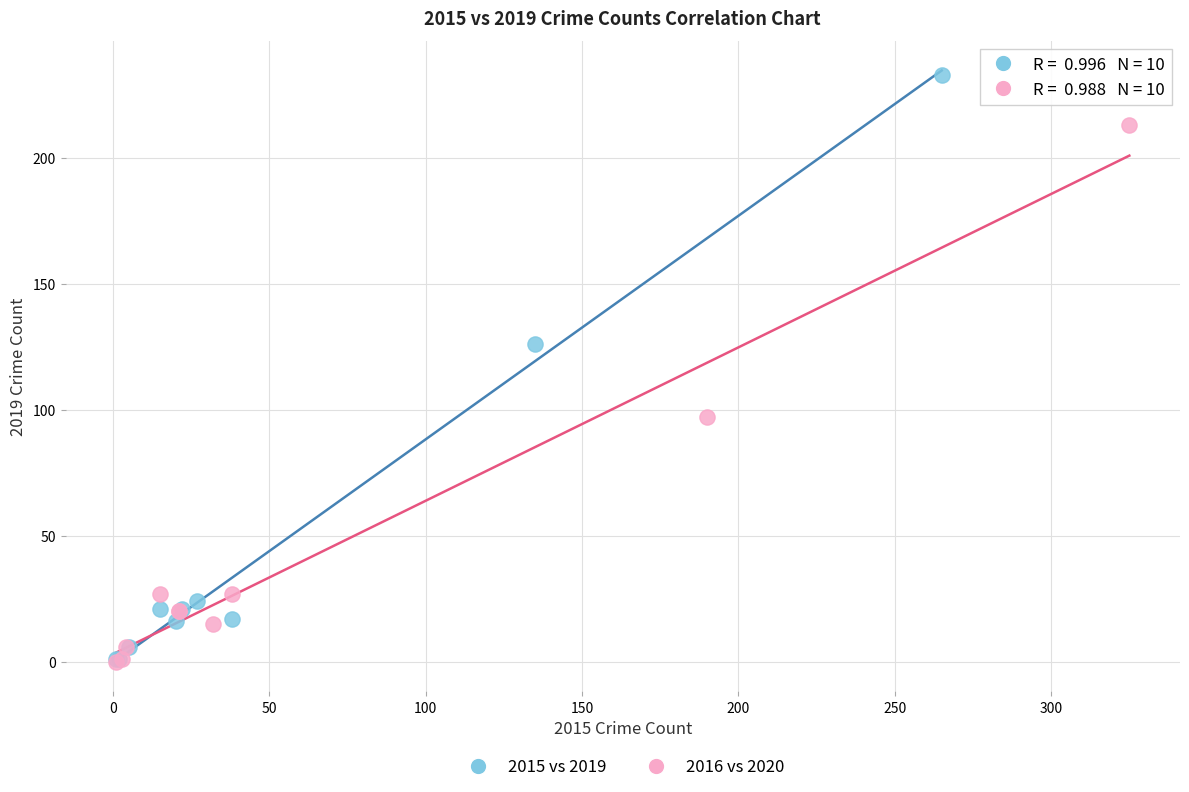

Which series has the widest spread of Y values?

2015 vs 2019